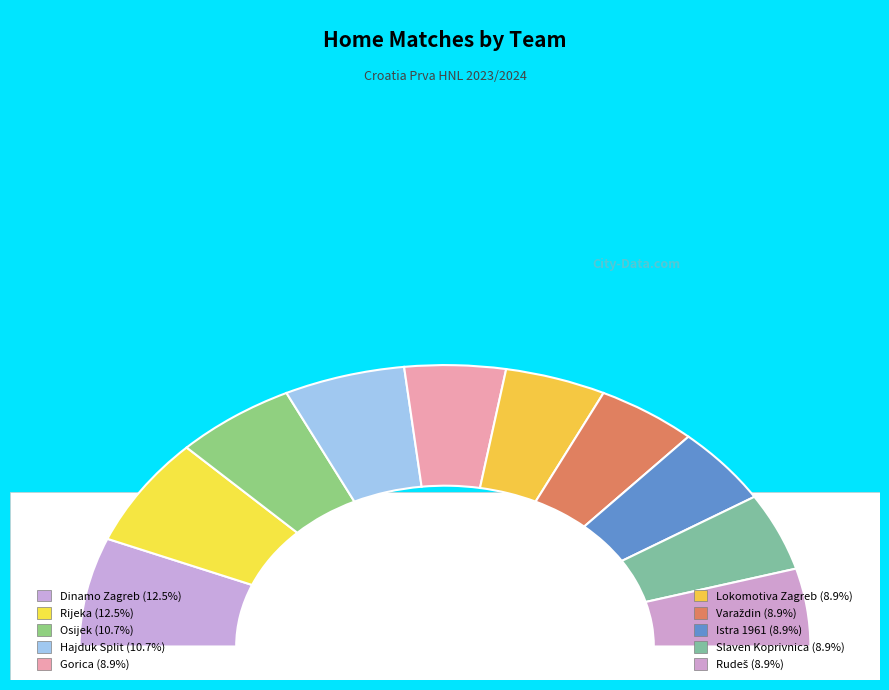

The Osijek slice represents 11% of the pie. True or false?

True